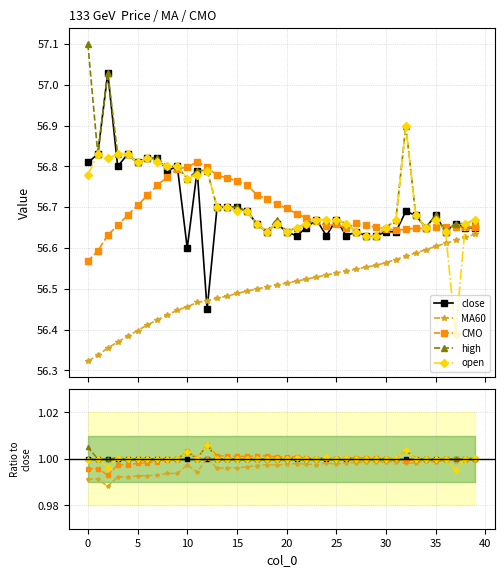

Rank the series at 39 from lowest to highest value.

MA60, close, CMO, high, open